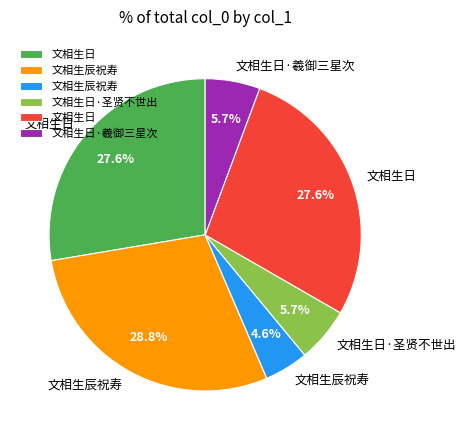

Is there a majority slice in this chart?

No